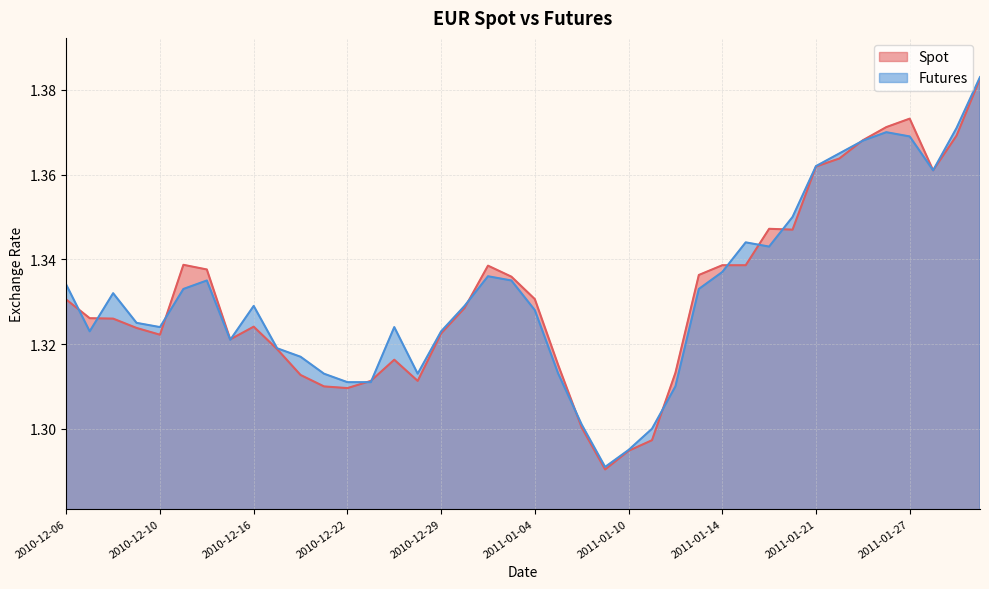

The value of Futures at 2010-12-27 is 2.3. True or false?

False